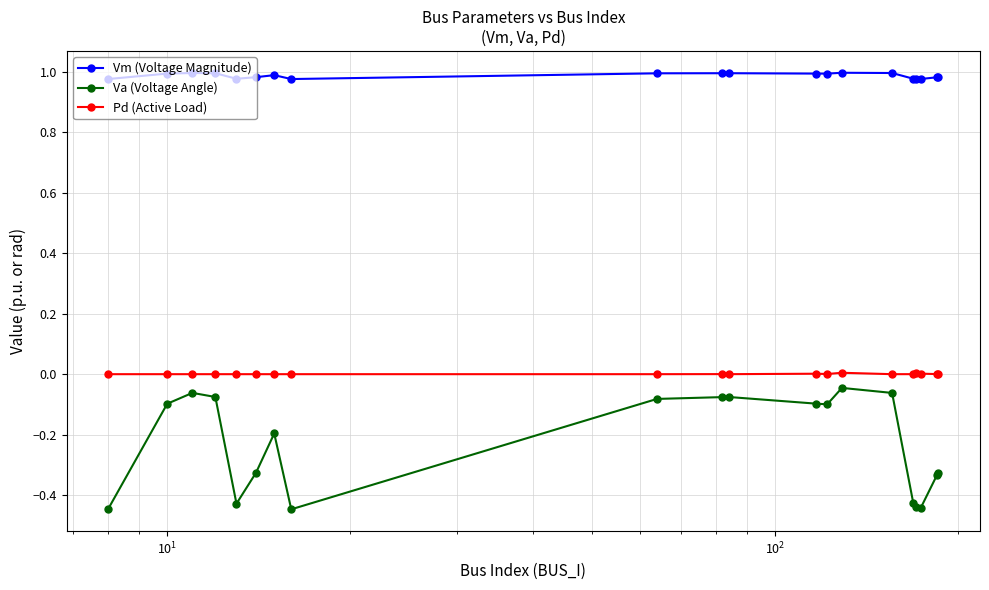

List the series in order of their overall mean, highest first.

Vm (Voltage Magnitude), Pd (Active Load), Va (Voltage Angle)